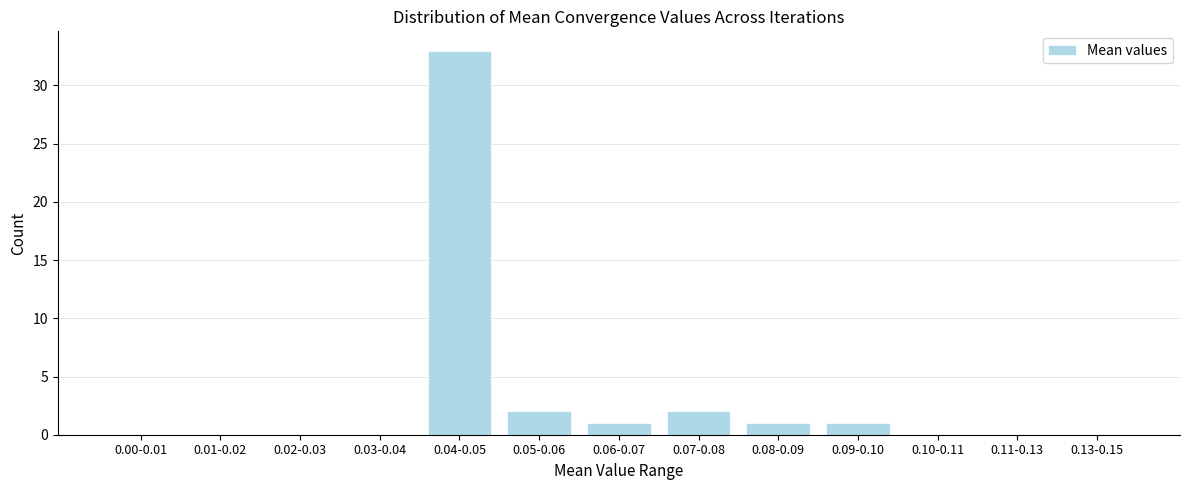

Reading left to right, extract all data points from this chart.

0.00-0.01=0	0.01-0.02=0	0.02-0.03=0	0.03-0.04=0	0.04-0.05=33	0.05-0.06=2	0.06-0.07=1	0.07-0.08=2	0.08-0.09=1	0.09-0.10=1	0.10-0.11=0	0.11-0.13=0	0.13-0.15=0